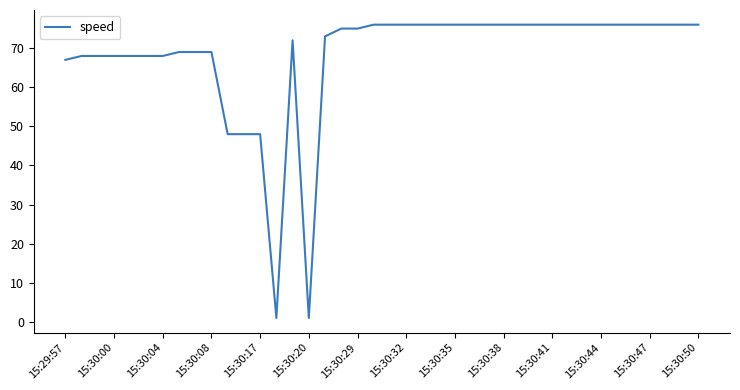

What is the greatest value displayed?

76